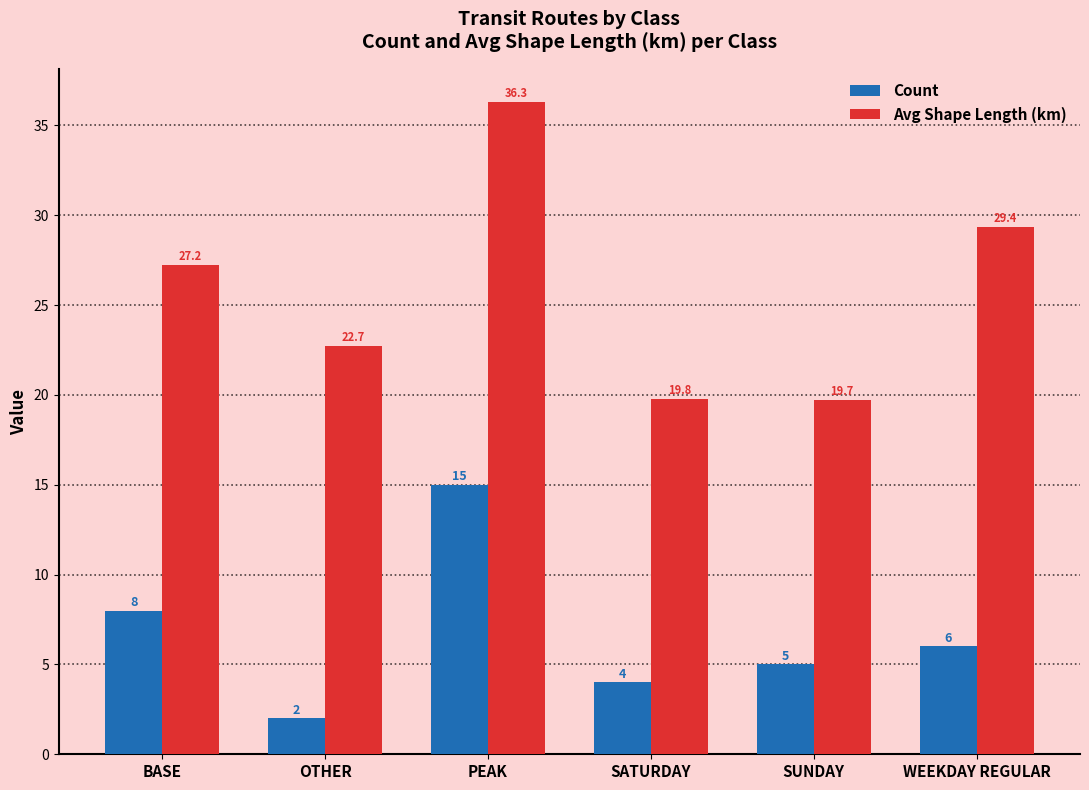

What is the maximum value shown in the chart?

36.3